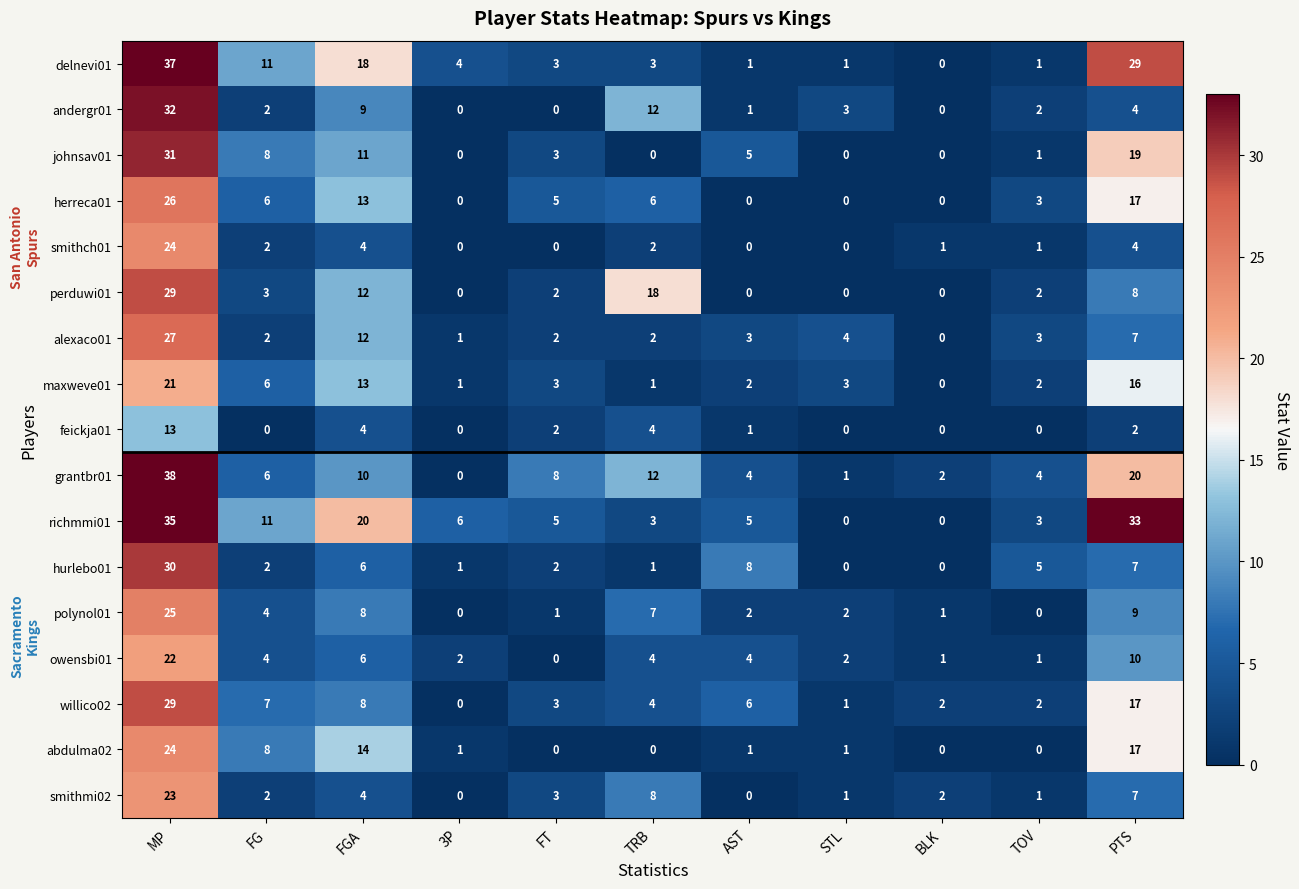

Where is owensbi01 nearest to the value 11?

PTS